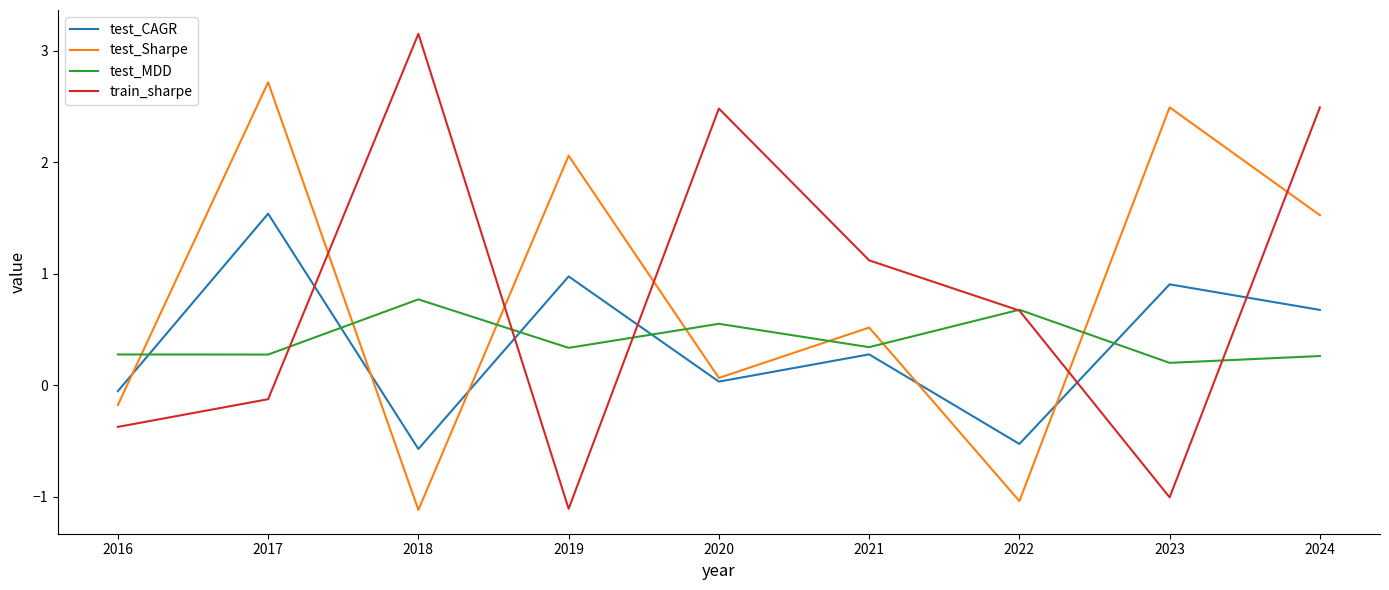

Is it true that test_MDD equals 0.2 at 2021?

False